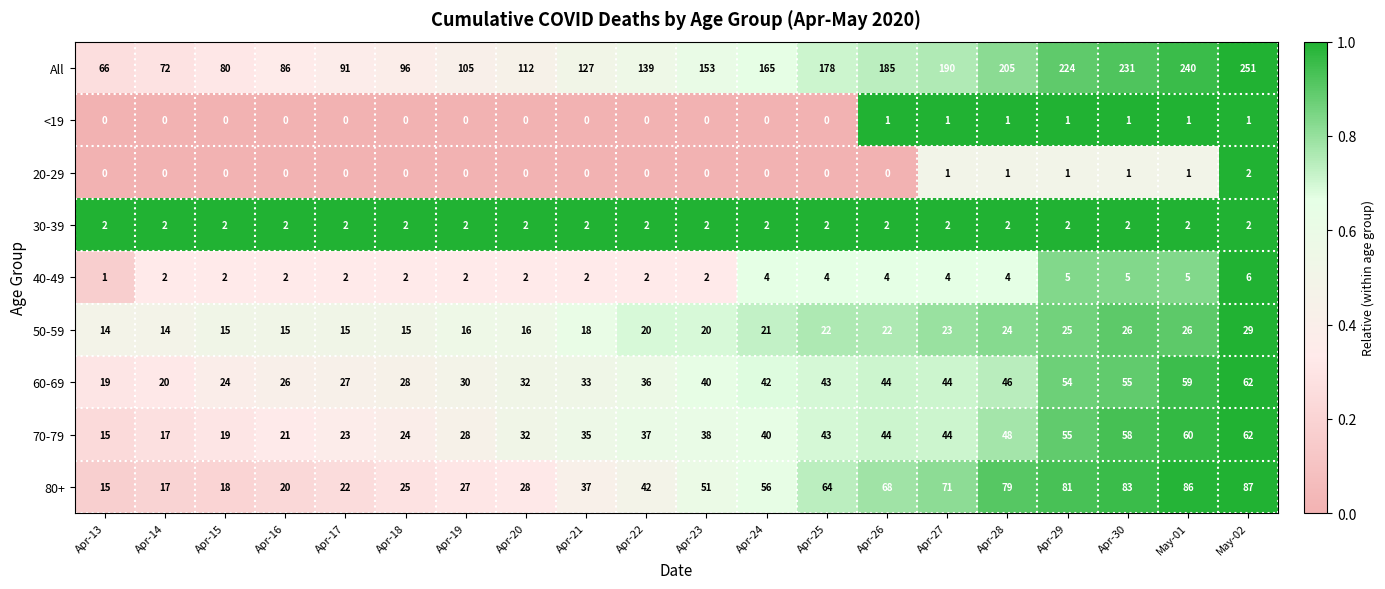

Which category has the highest value in the 80+ series?

May-02